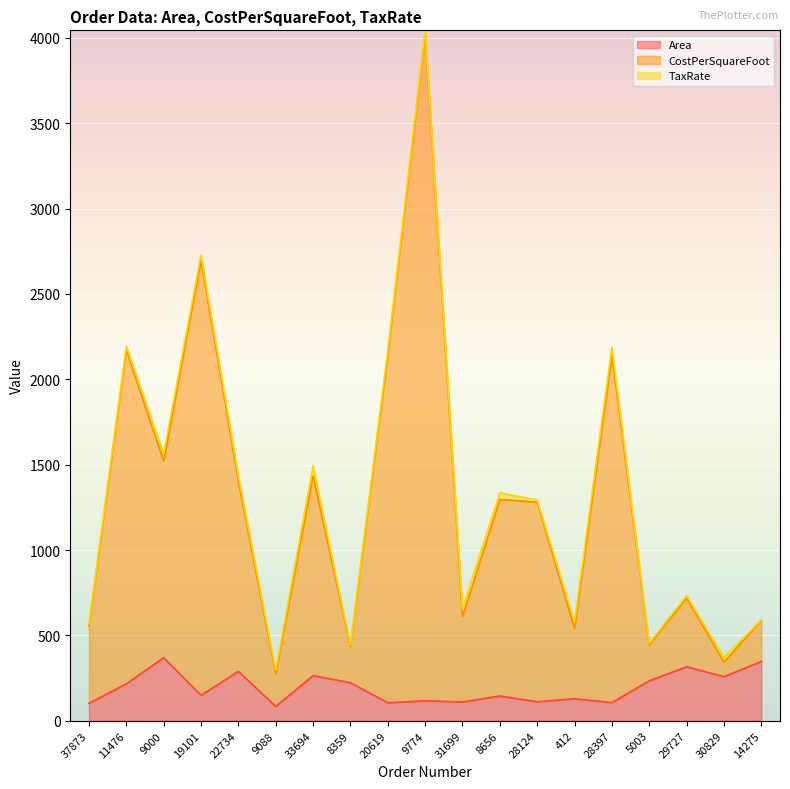

At how many categories does at least one series exceed 135?

19